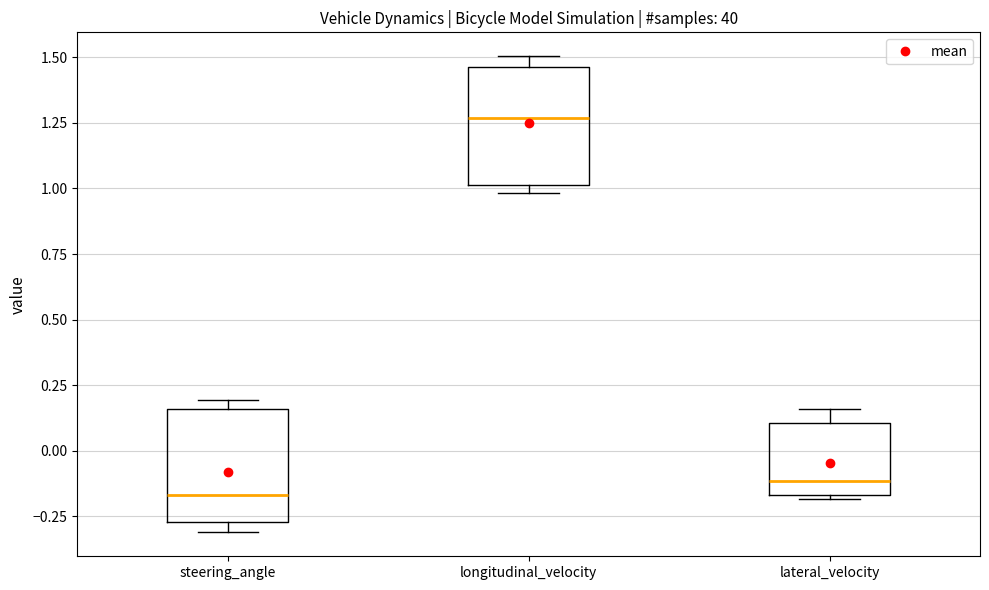

Reading left to right, transcribe this box plot: for each box, give where its median line is, the range the box spans, and where its two whiskers end, as read against the y-axis. The values are not printed on the chart, so give them approximately, as read against the axis.

steering_angle: median -0.15, box -0.25 to 0.15, whiskers -0.30 to 0.20
longitudinal_velocity: median 1.25, box 1.00 to 1.45, whiskers 1.00 (just below the box's lower edge) to 1.50
lateral_velocity: median -0.10, box -0.15 to 0.10, whiskers -0.20 to 0.15